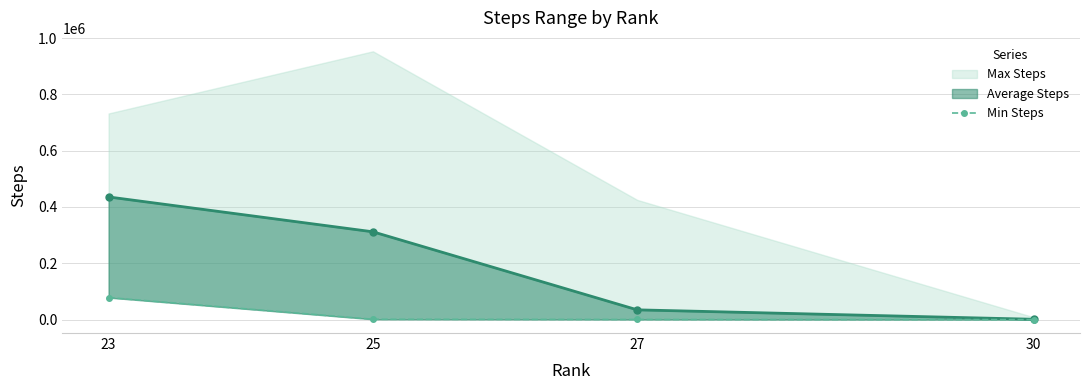

True or false: the data shows 76 at 30.

False